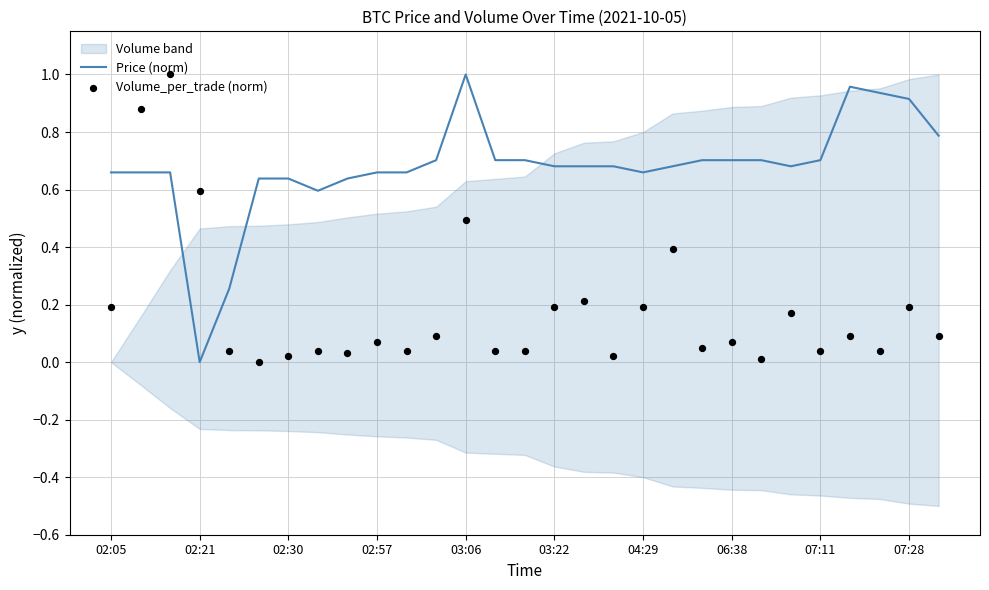

Which series has the widest spread of Y values?

Price (norm)